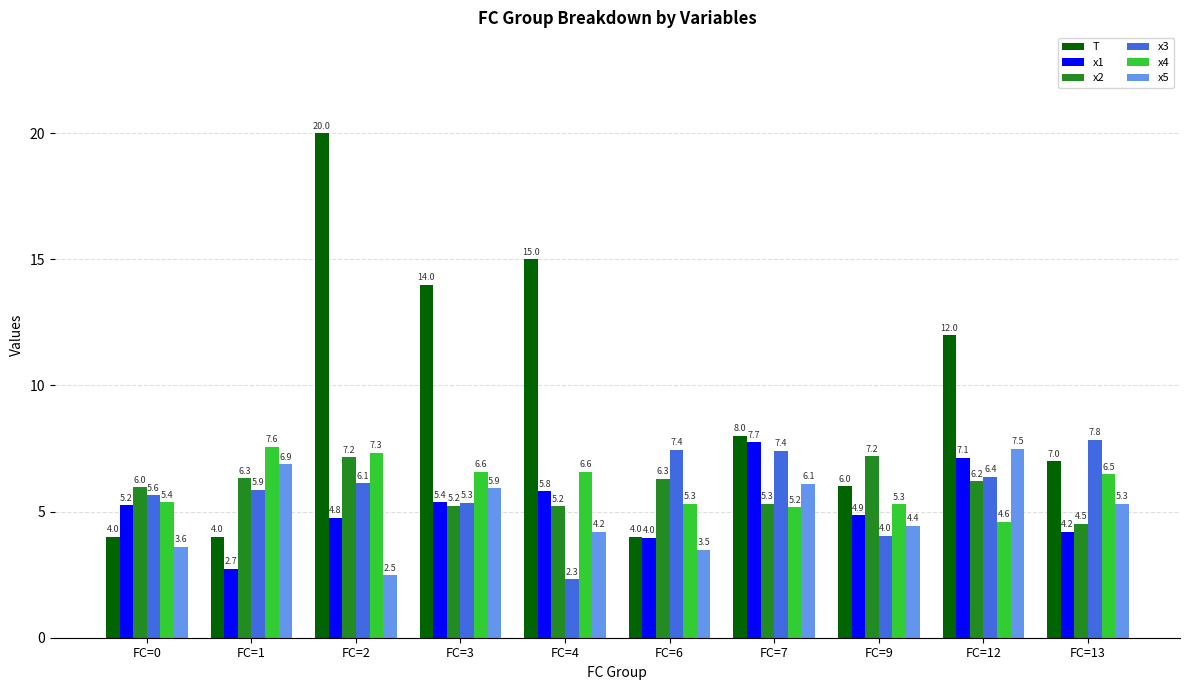

The value of T at FC=1 is 2.5. True or false?

False